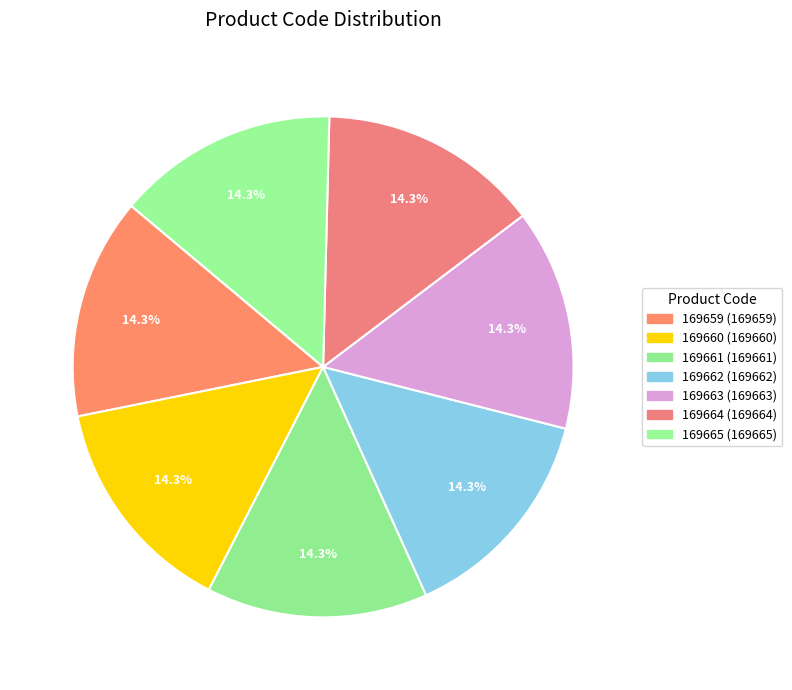

How many segments does this pie chart have?

7